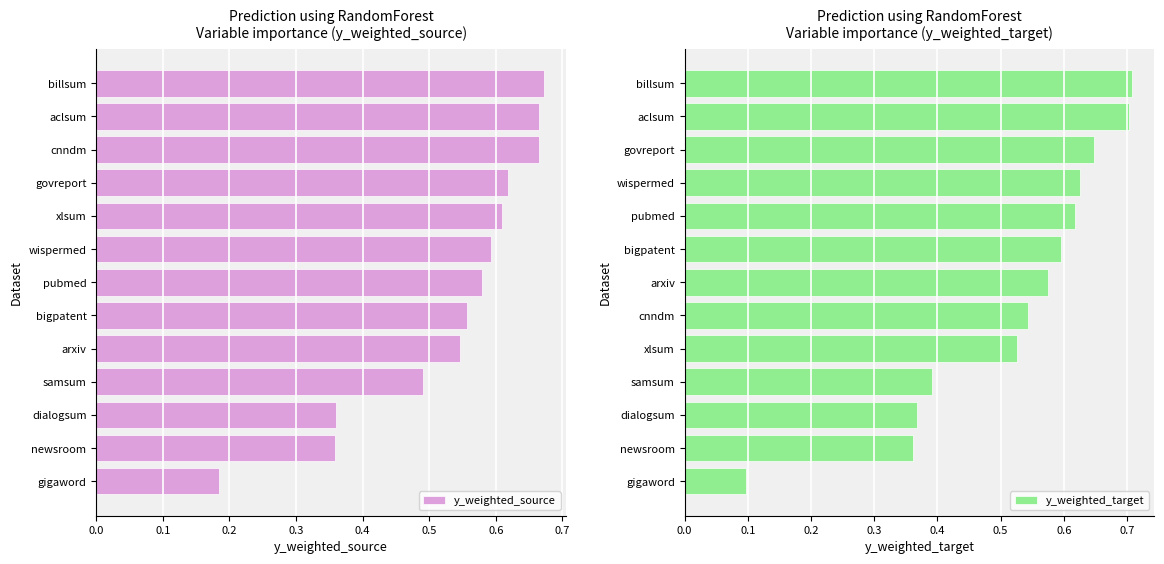

How many bars are there in total?

26